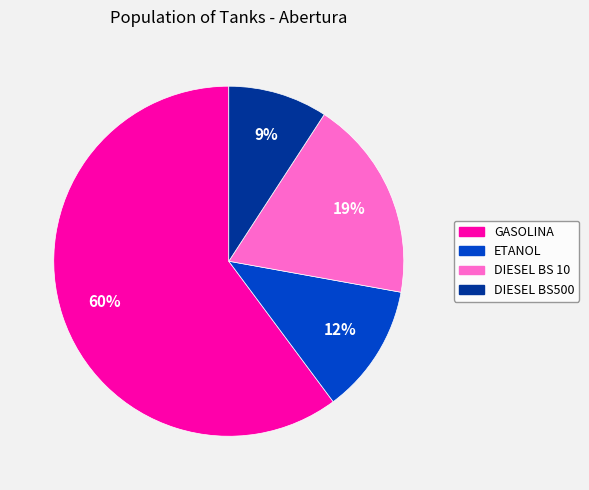

What is the largest slice in the pie chart?

GASOLINA